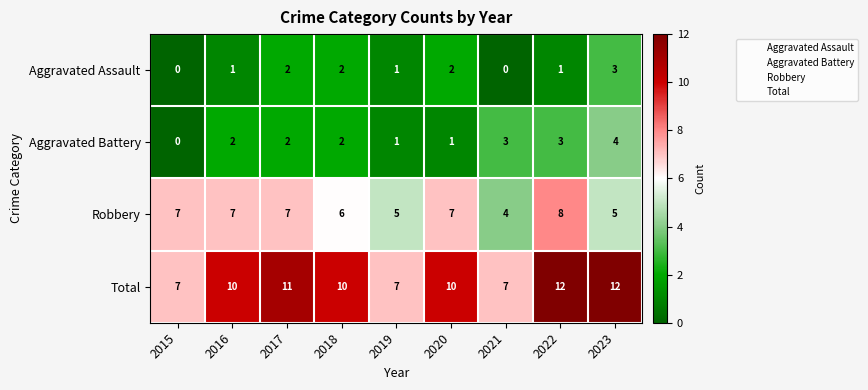

How many distinct data groups are displayed?

4